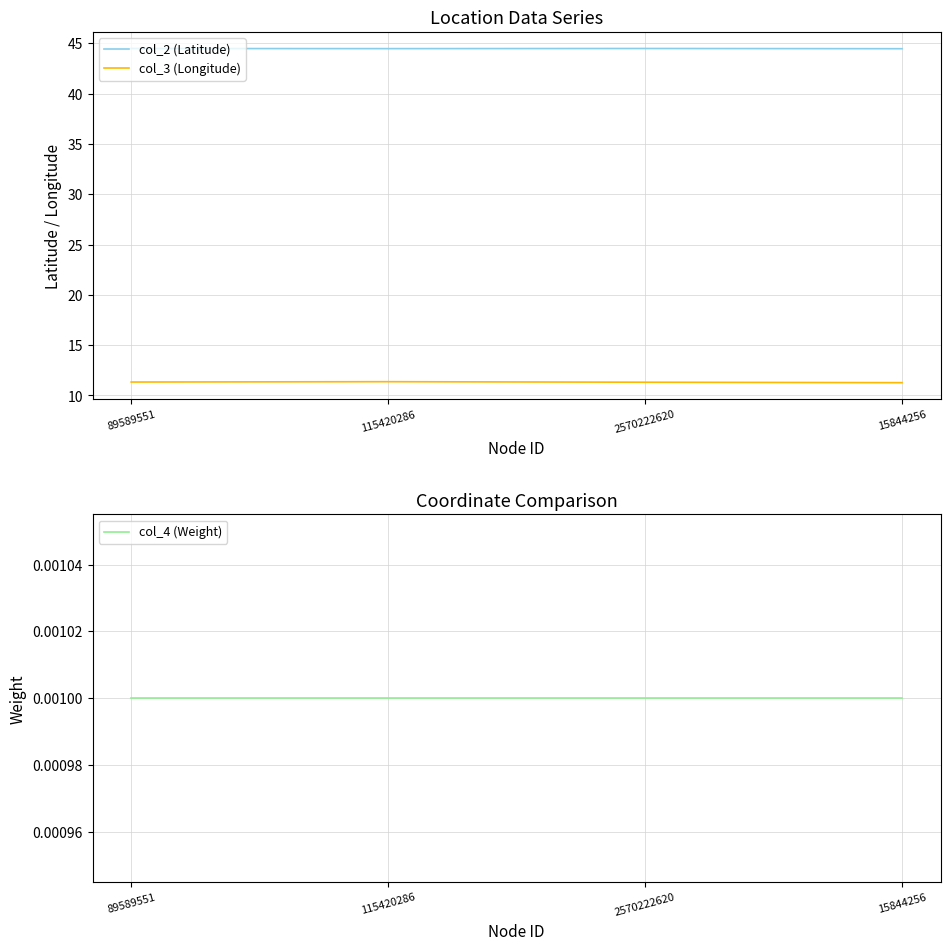

Reading left to right, extract all data points from this chart.

col_2 (Latitude): 44.5	44.5	44.5	44.5
col_3 (Longitude): 11.3	11.4	11.3	11.3
col_4 (Weight): 0.0	0.0	0.0	0.0